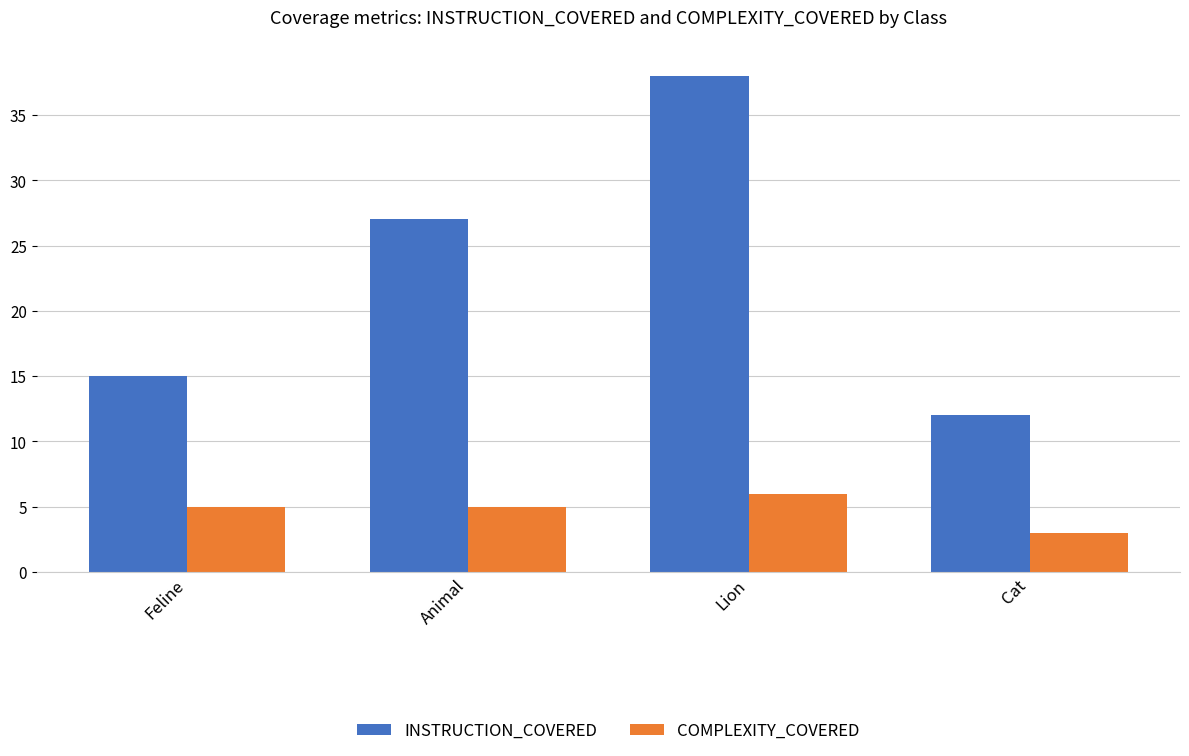

Count the COMPLEXITY_COVERED values in the range 5 to 6.

3